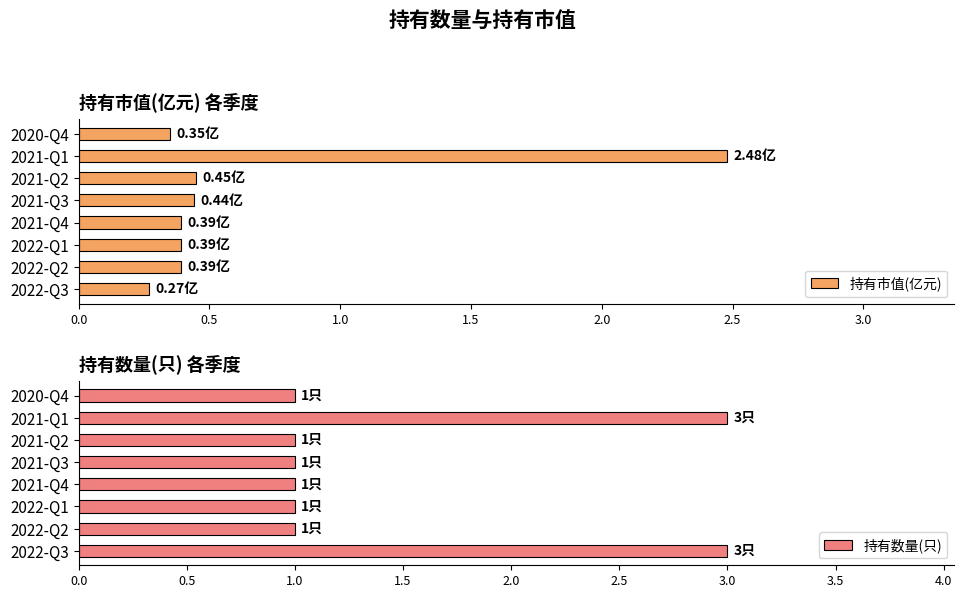

What is the difference between the maximum and second lowest values in the 持有市值(亿元) series?

2.1